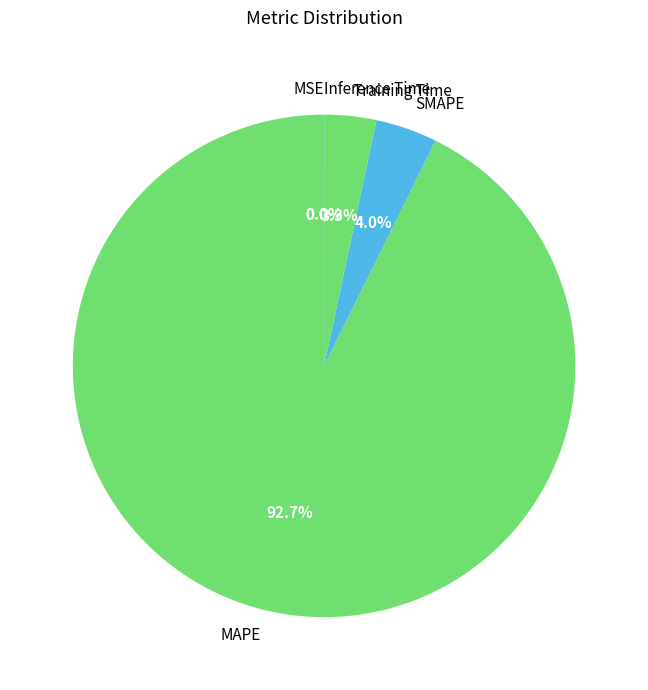

Combined, do SMAPE and MAPE account for over 50%?

Yes